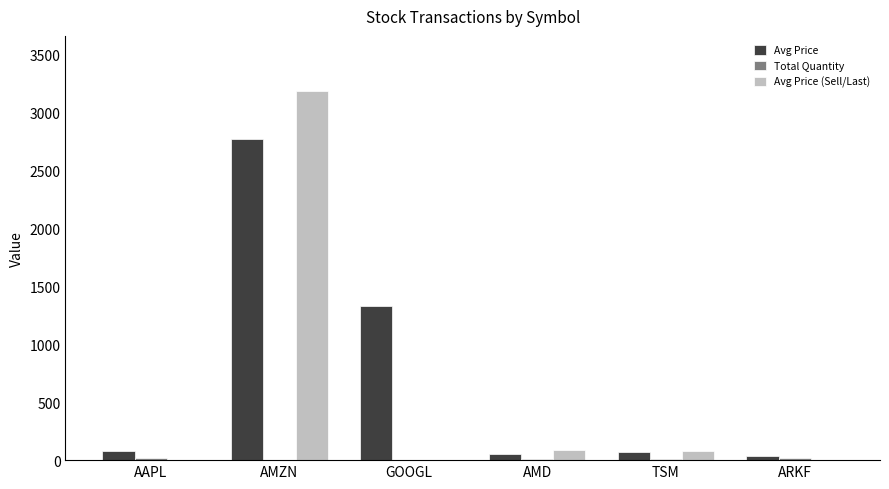

At which category does the chart reach its peak across all series?

AMZN